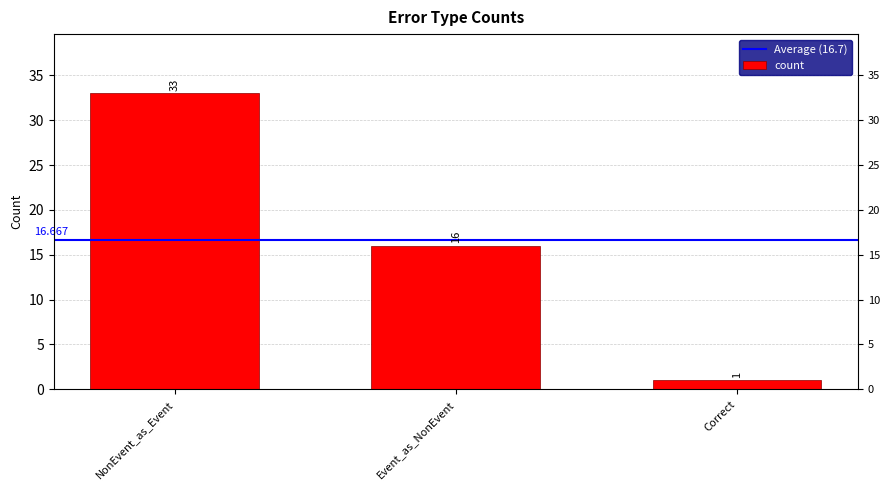

What is the change in value from NonEvent_as_Event to Correct?

-32